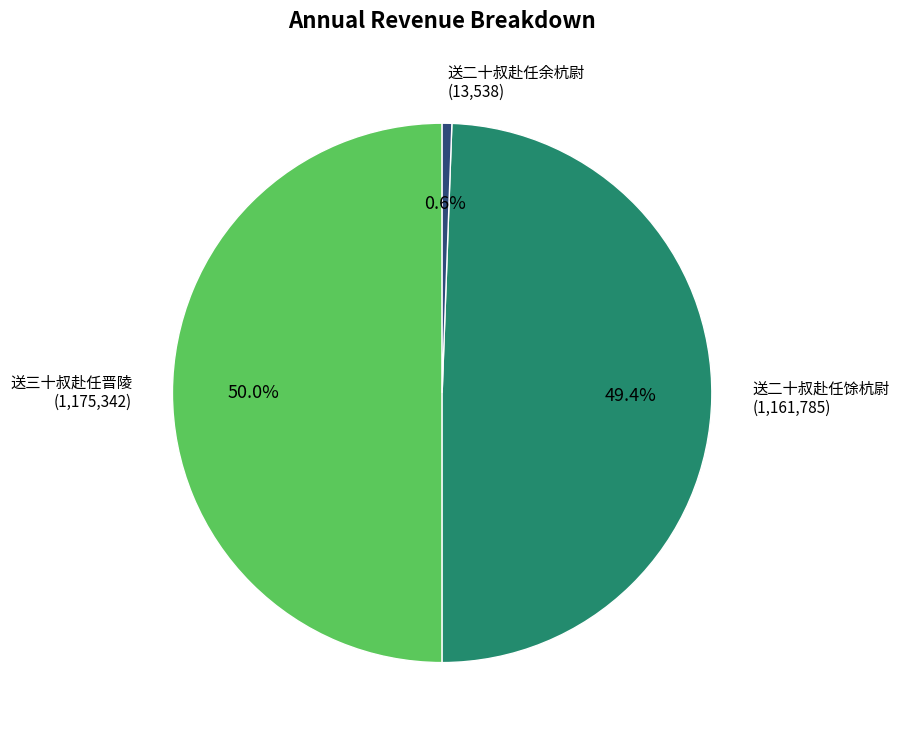

Which category accounts for the majority?

送三十叔赴任晋陵